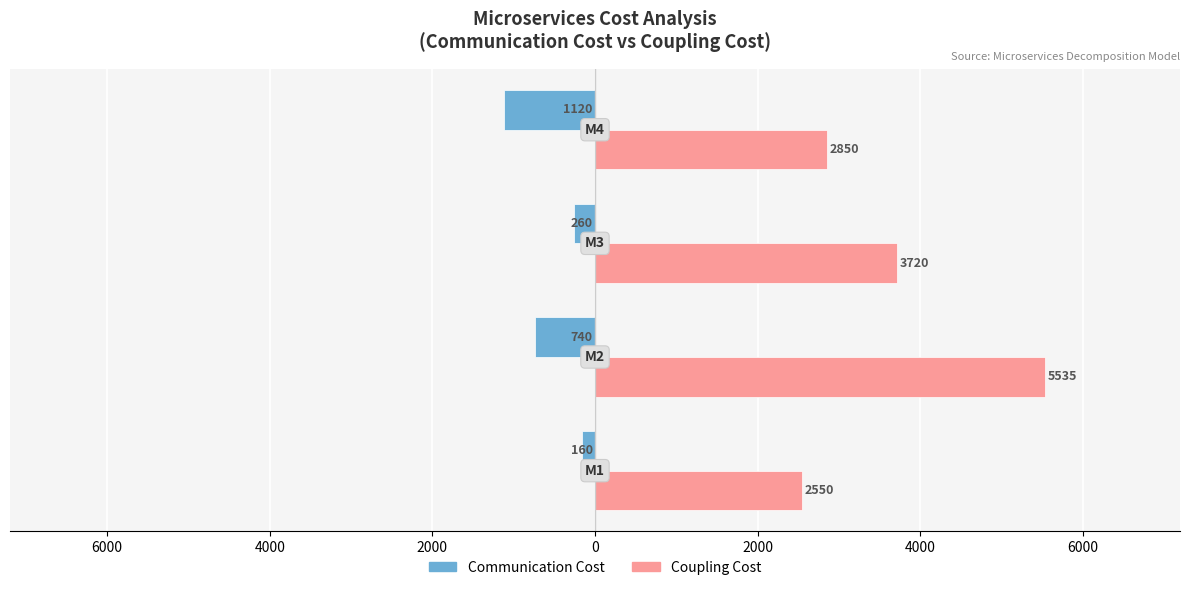

How many Communication Cost values are between -740 and -160?

3